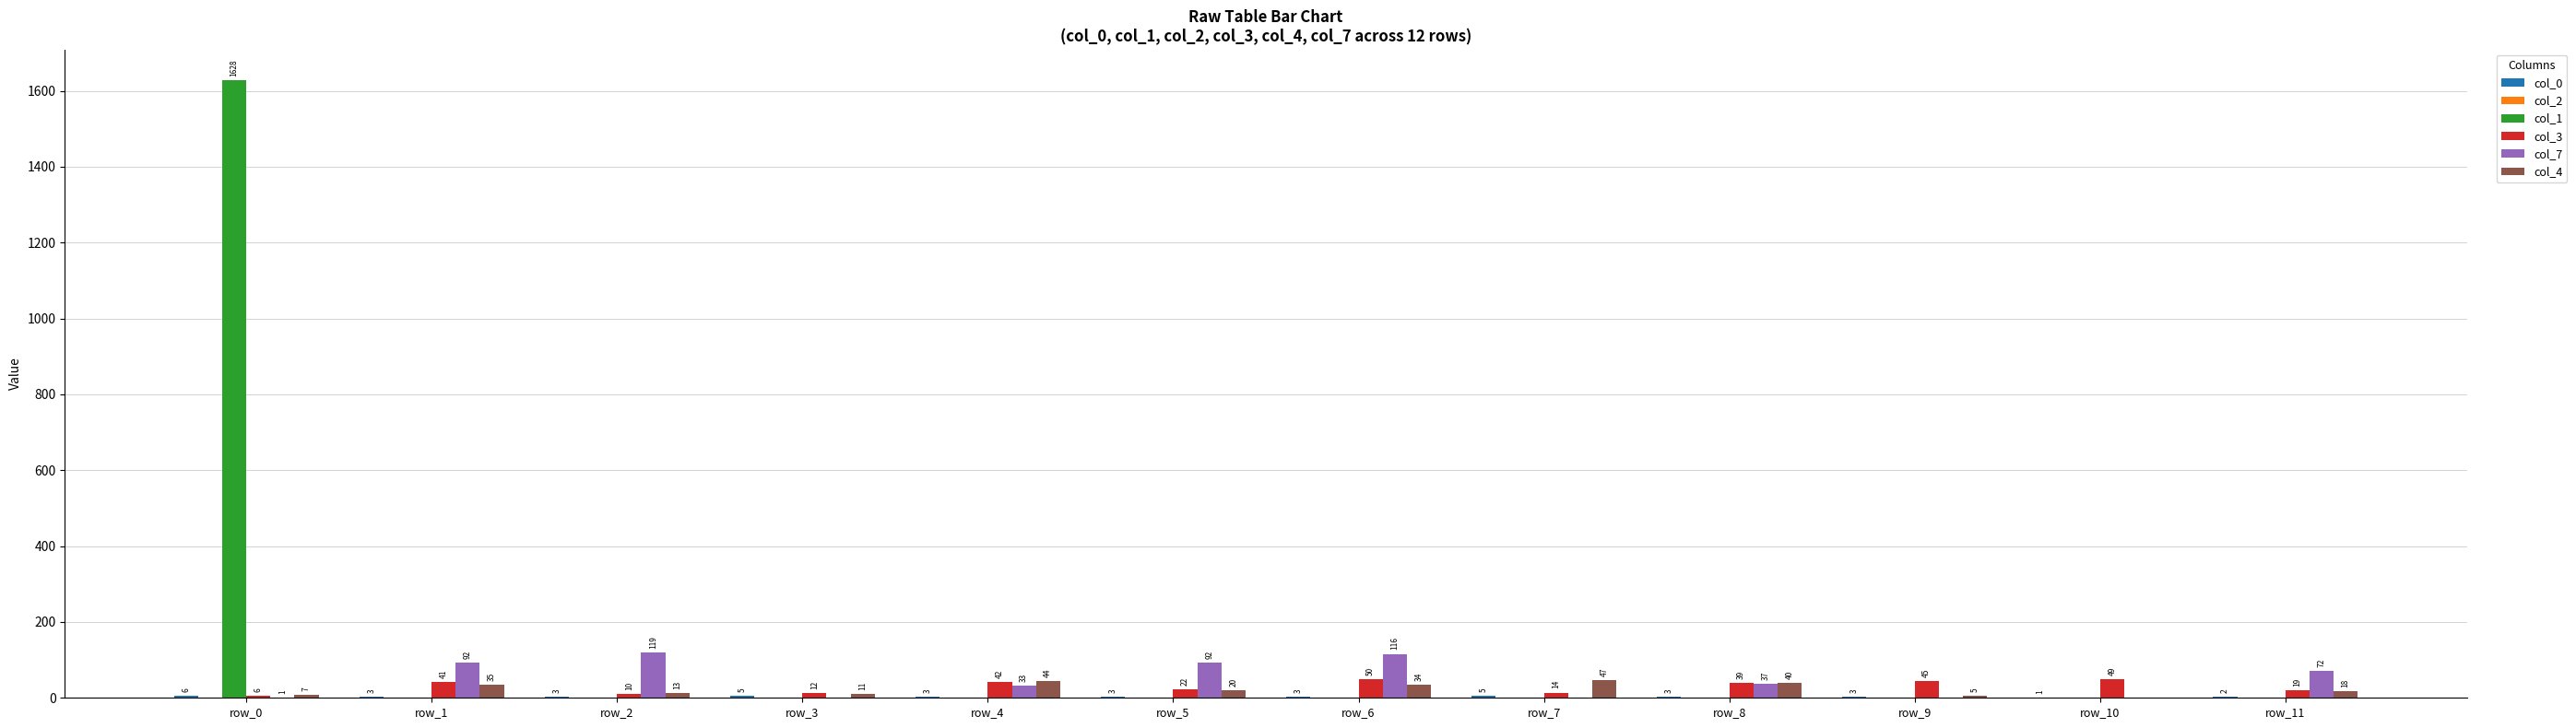

What is the highest value of the col_4 series?

47